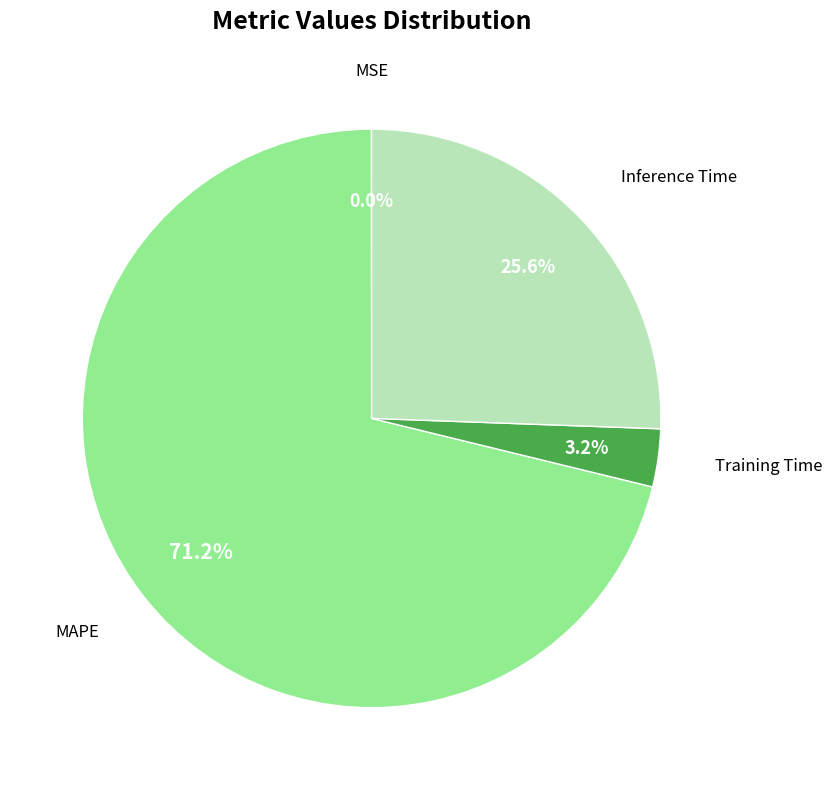

Is there any slice that represents more than half of the pie?

Yes